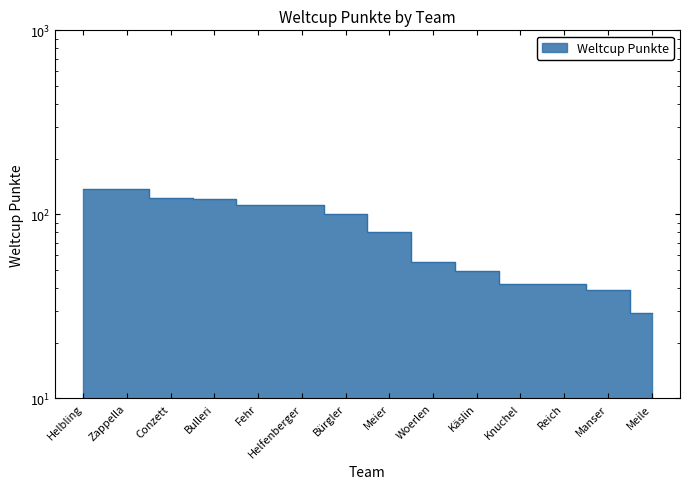

The chart shows a value of 15 at Knuchel. True or false?

False